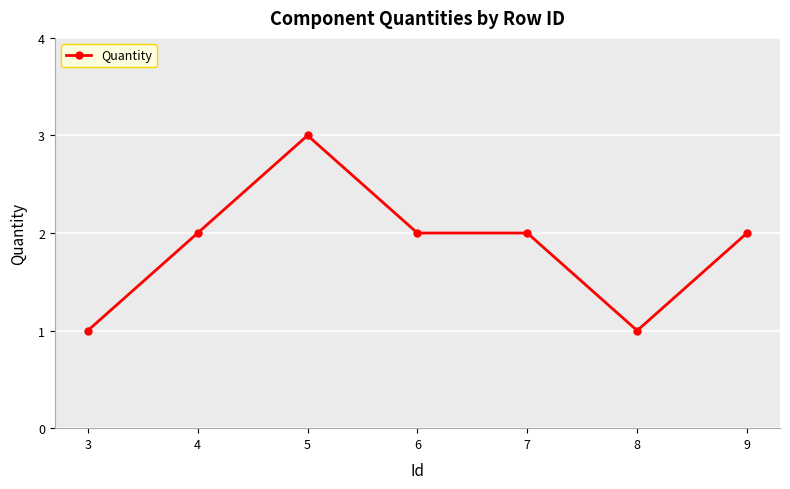

What is the value of the 6th point from the left?

1